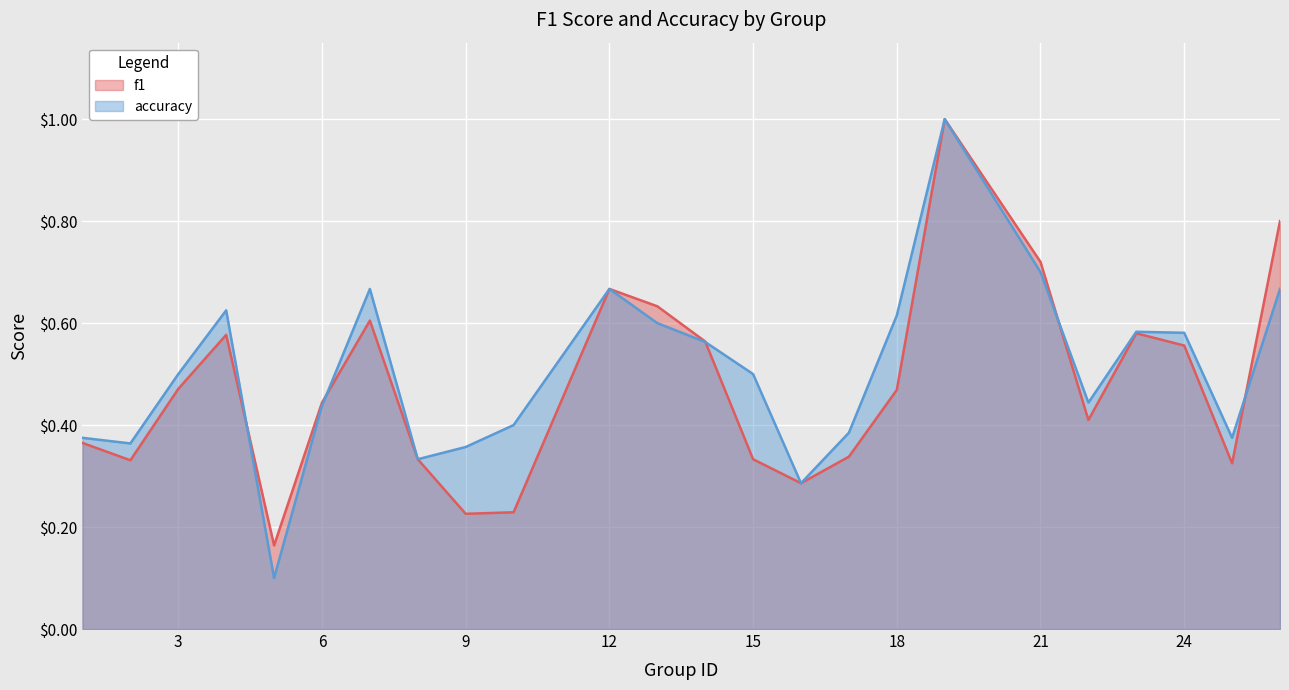

Is the value of f1 at 6 greater than the value of accuracy at 23?

No